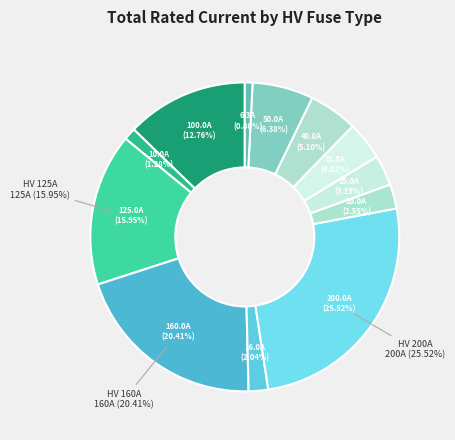

What percentage is NOT represented by HV 16A?

98.0%